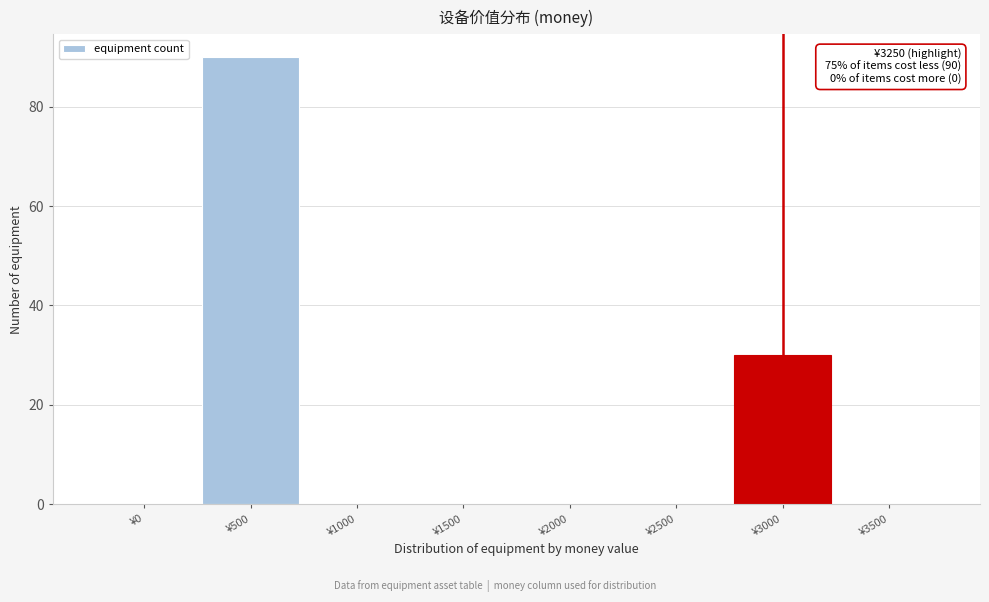

Reading right to left, extract all data points from this chart.

¥3500=0	¥3000=30	¥2500=0	¥2000=0	¥1500=0	¥1000=0	¥500=90	¥0=0